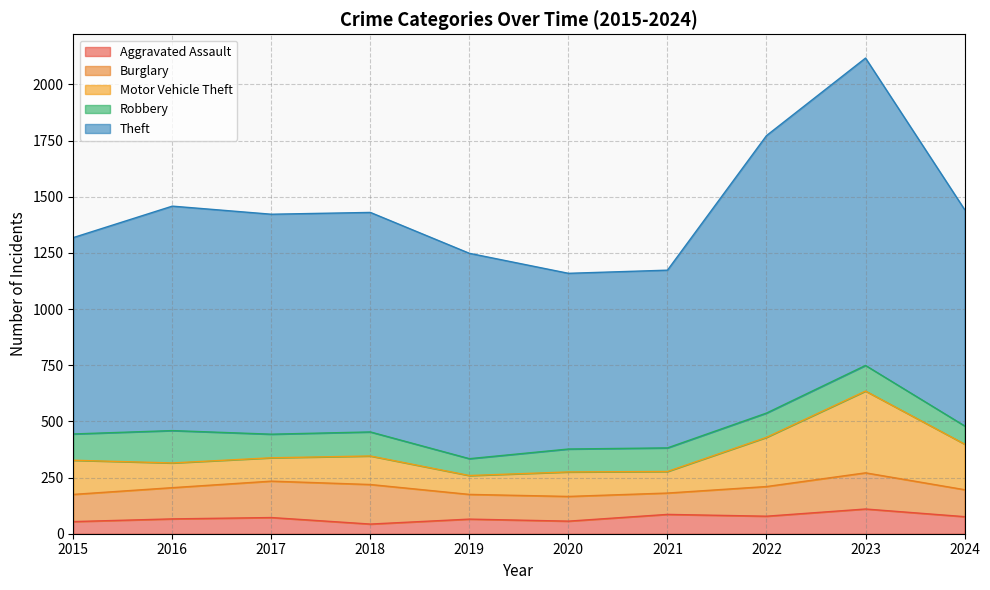

What are all the series names shown in the legend?

Aggravated Assault, Burglary, Motor Vehicle Theft, Robbery, Theft